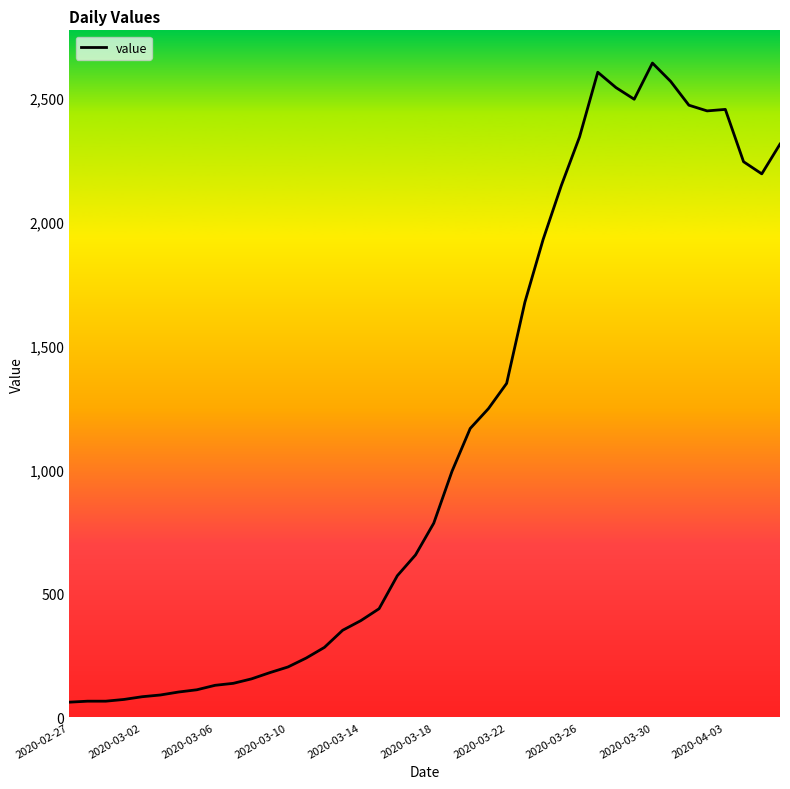

Count the number of data series in this chart.

1